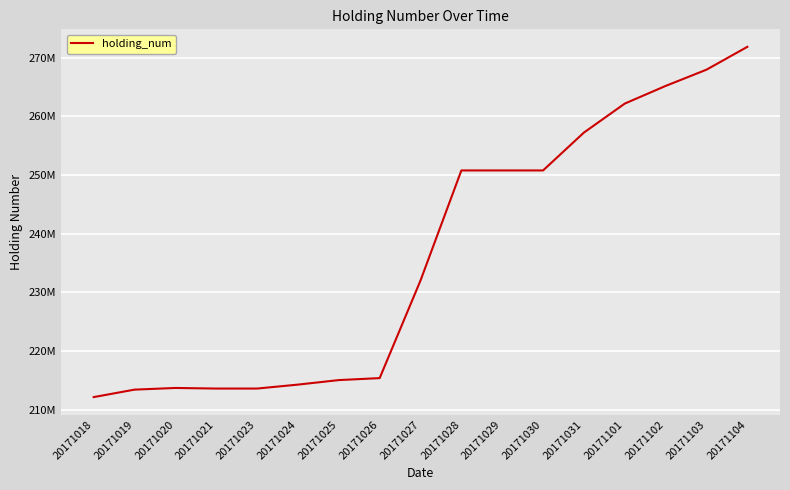

What is the change in value from 20171025 to 20171103?

+52881180